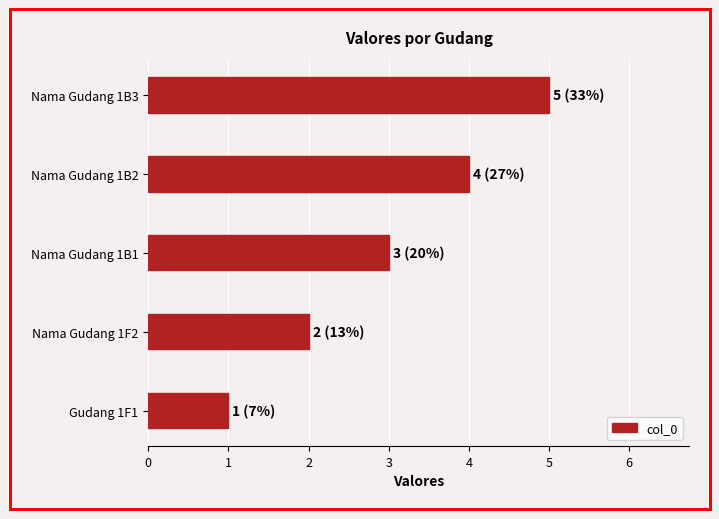

What is the ratio of the value at Nama Gudang 1B2 to the value at Gudang 1F1?

4.0